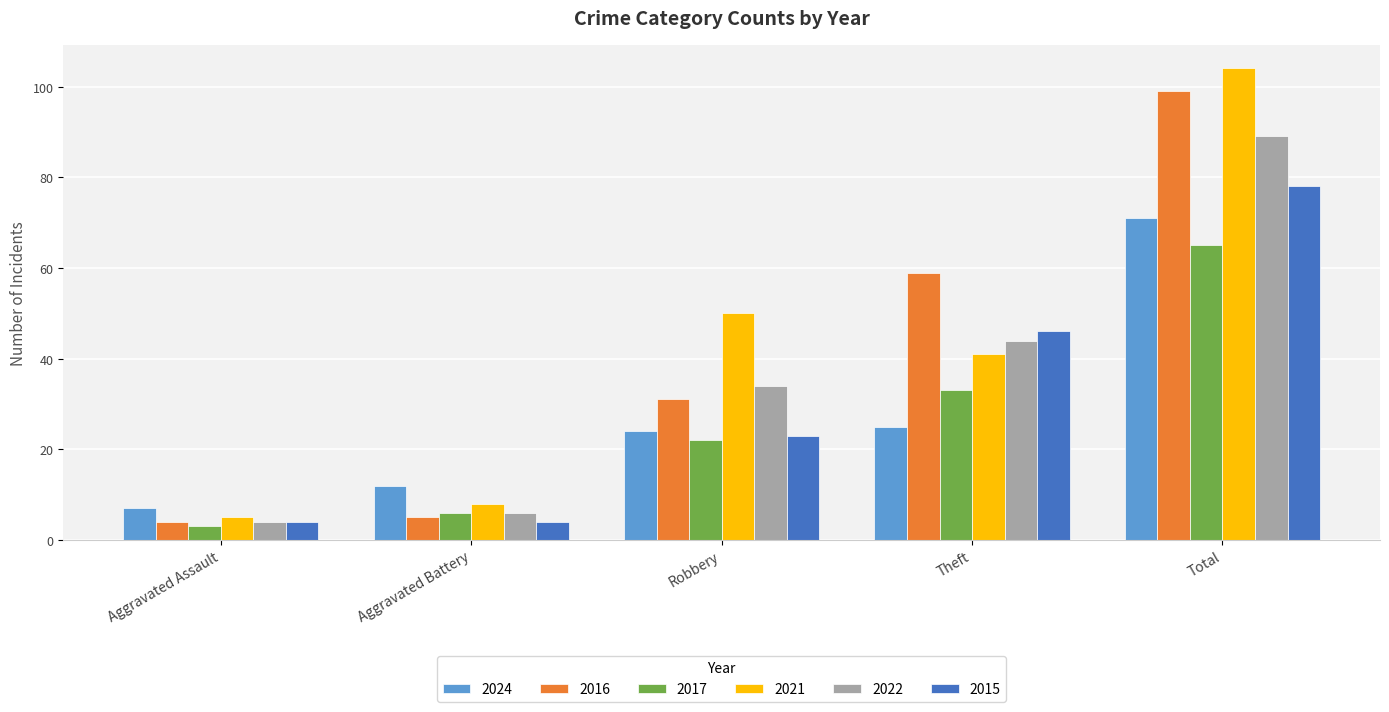

What is the label of the 5th bar from the right?

Aggravated Assault